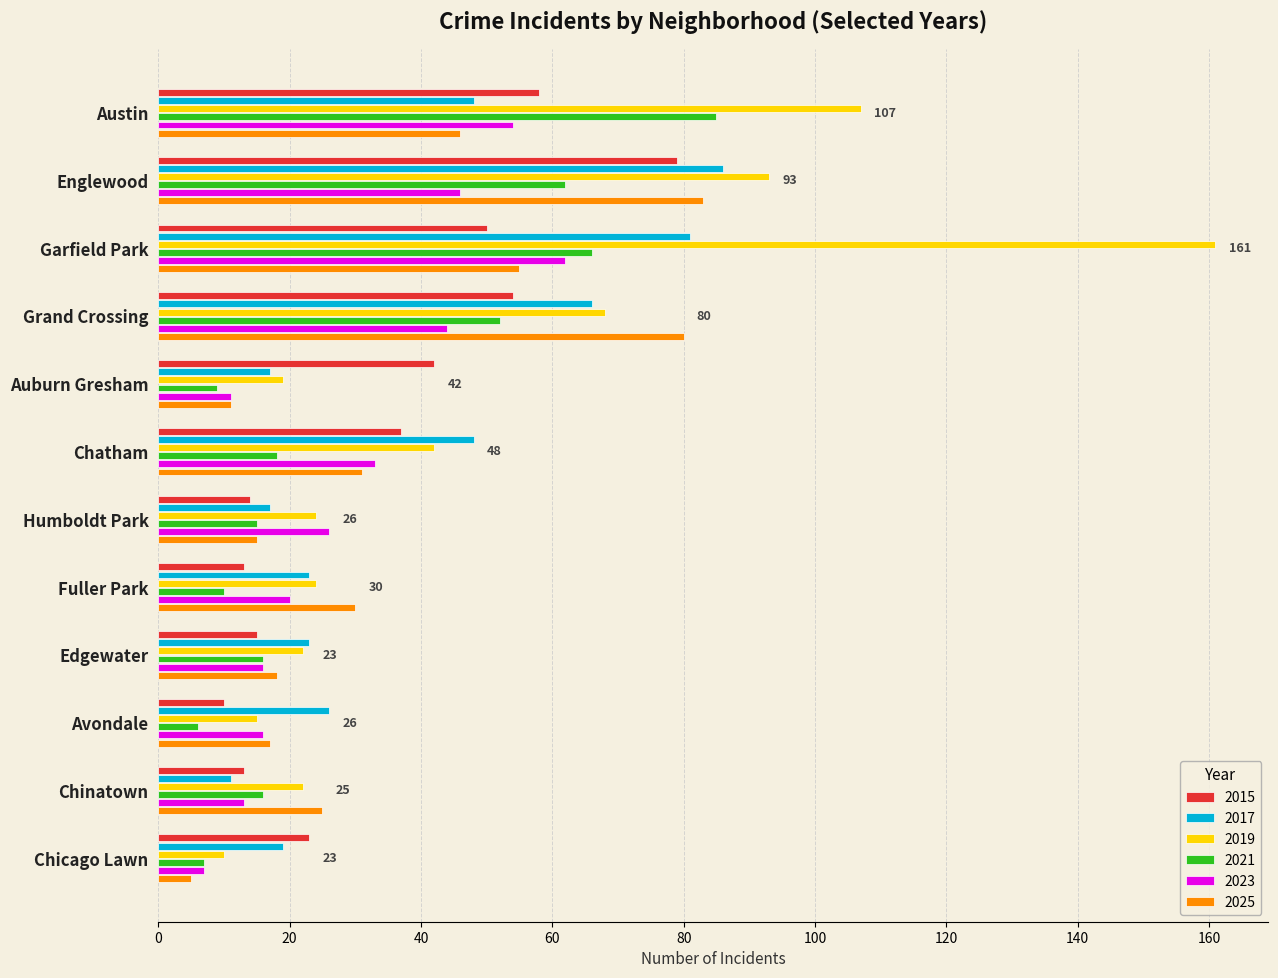

Which series has the widest spread of values?

2019